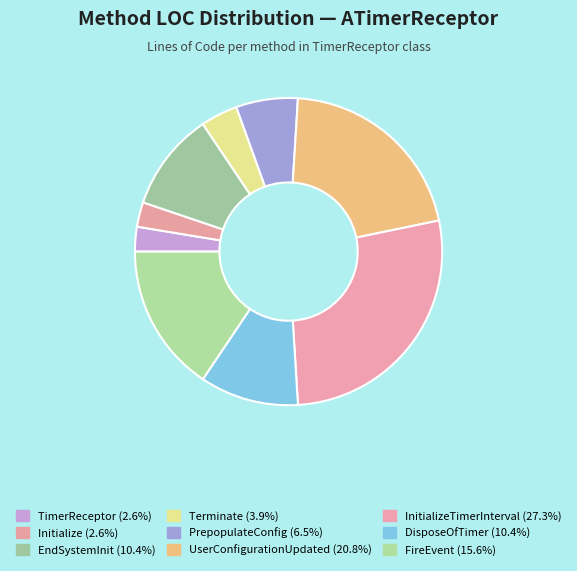

Which category has the smallest portion of the pie?

TimerReceptor